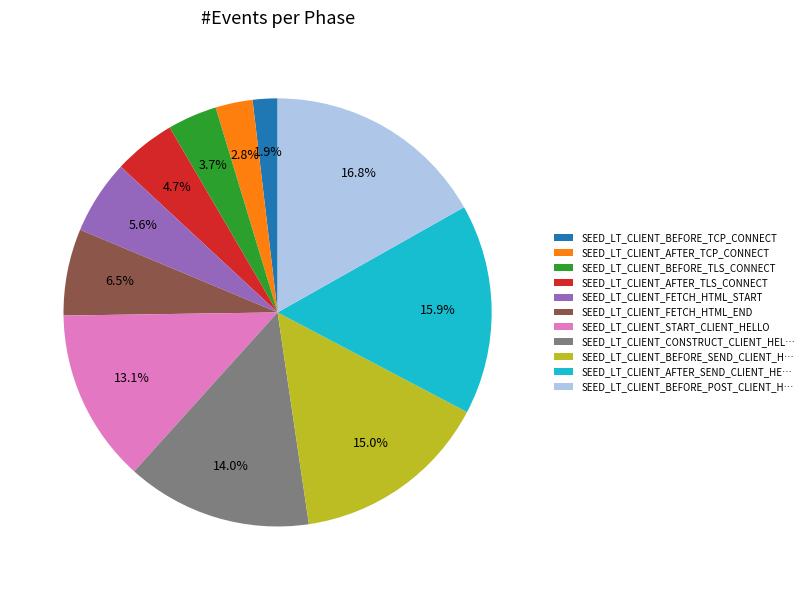

Count the number of slices in the pie.

11